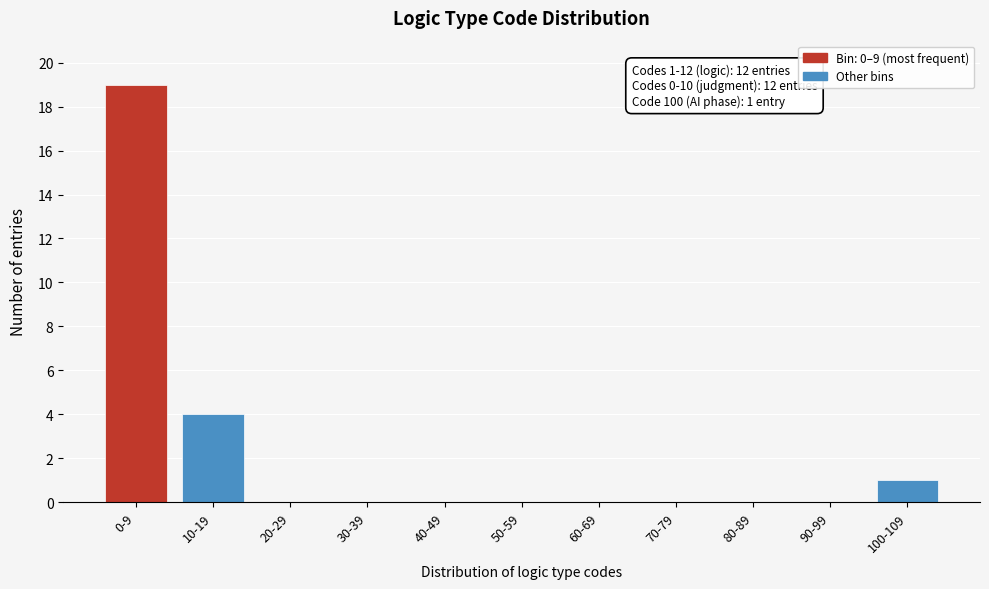

Reading right to left, transcribe all the data shown in this chart.

100-109=1	90-99=0	80-89=0	70-79=0	60-69=0	50-59=0	40-49=0	30-39=0	20-29=0	10-19=4	0-9=19